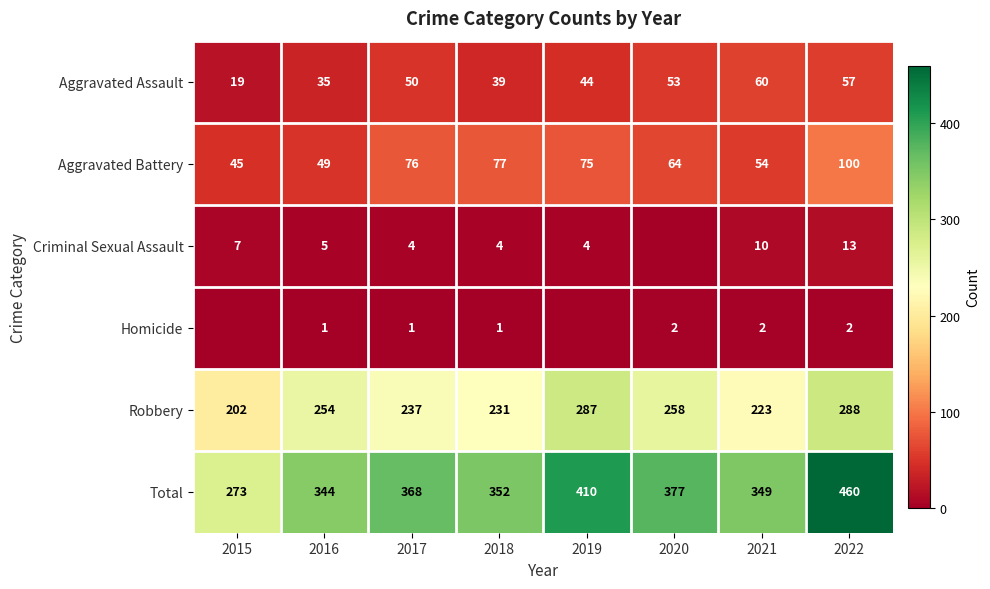

Between 2016 and 2017, which series saw the biggest shift?

Aggravated Battery